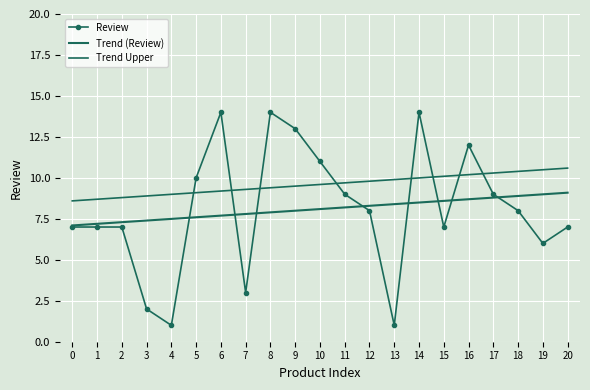

True or false: Review and Trend Upper cross at least once.

True